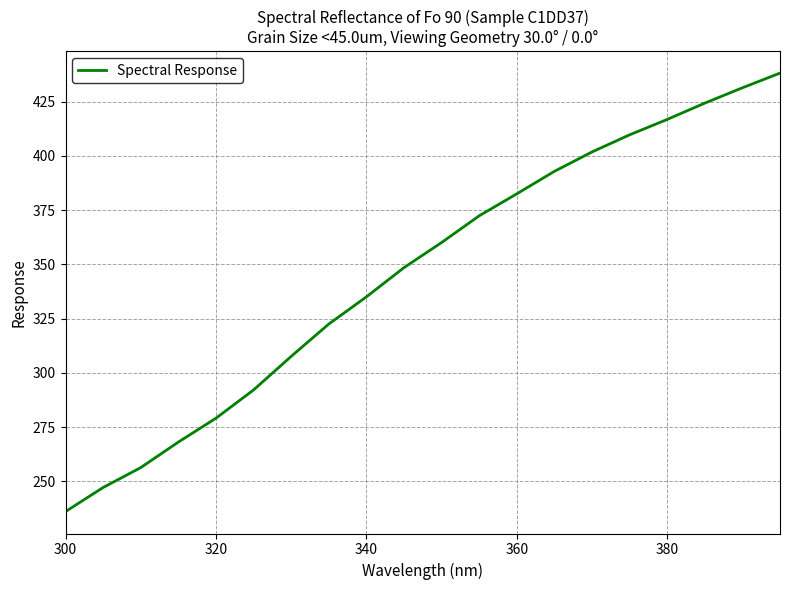

Count the number of data series in this chart.

1